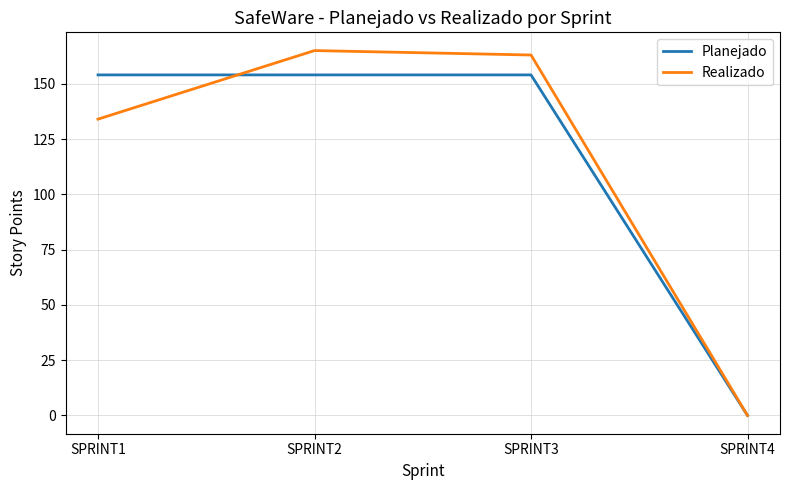

What is the difference between the highest and lowest values at SPRINT3?

9